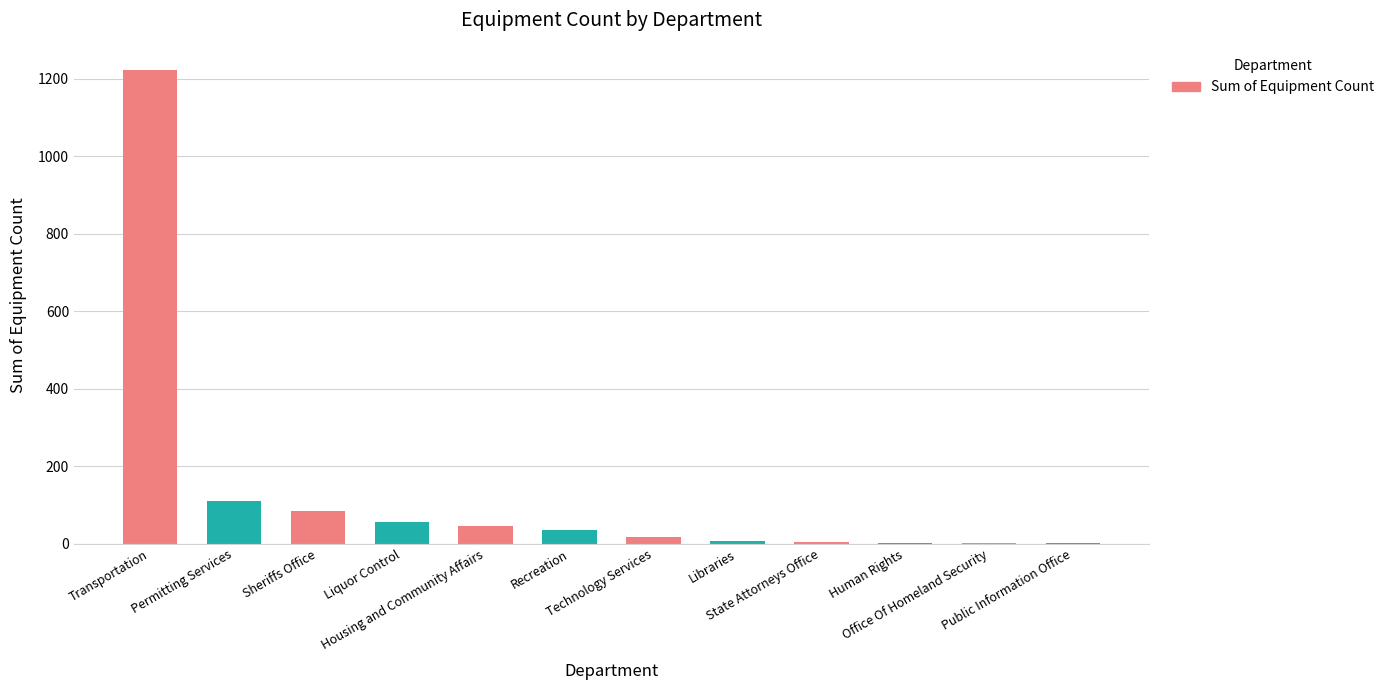

Which has a higher value, Sheriffs Office or Human Rights?

Sheriffs Office